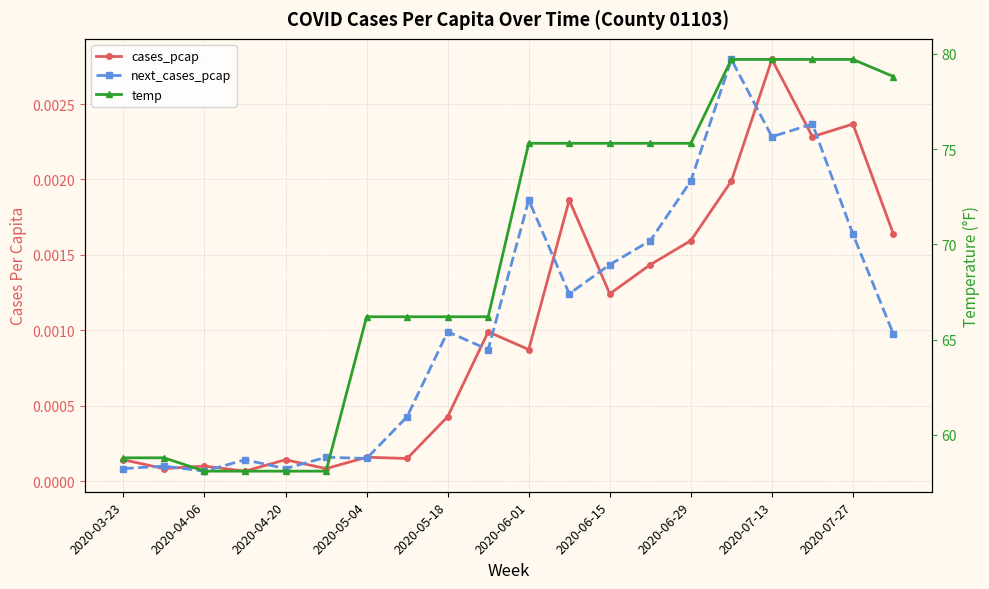

Which series has the widest spread of values?

temp